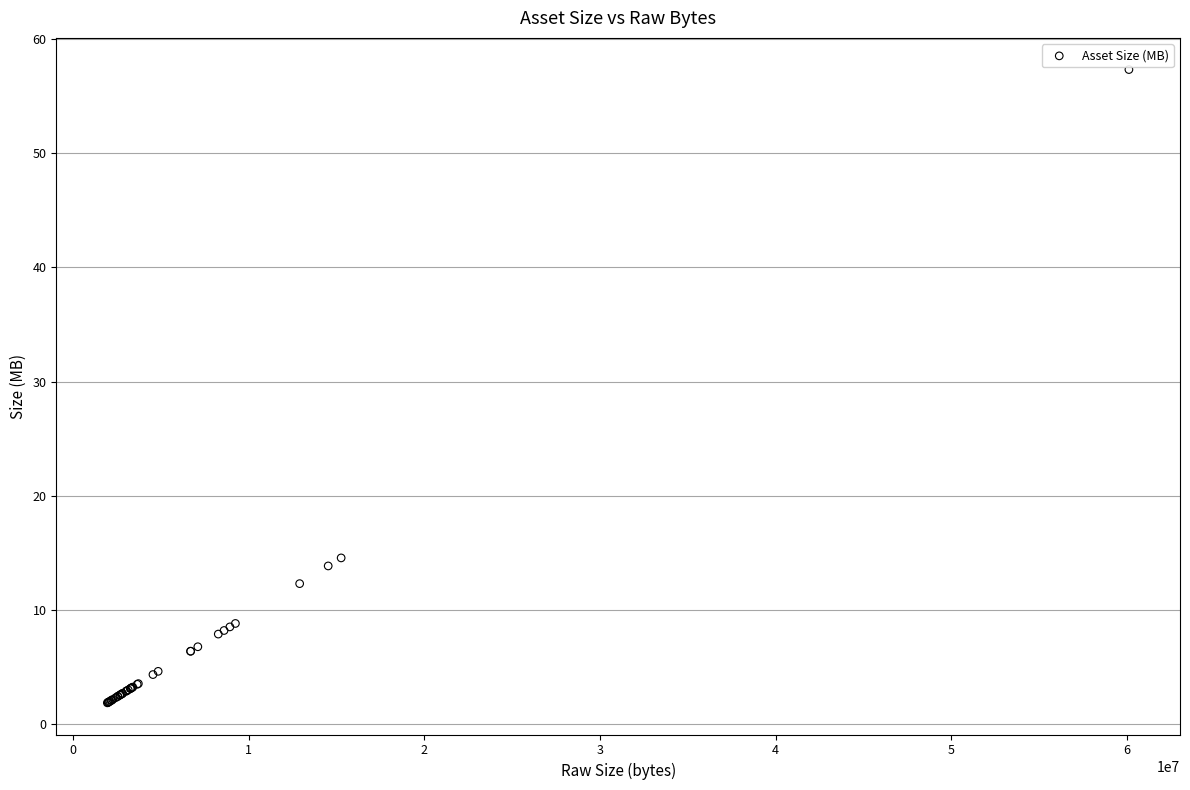

What Y value in the scatter plot is closest to 29?

14.6